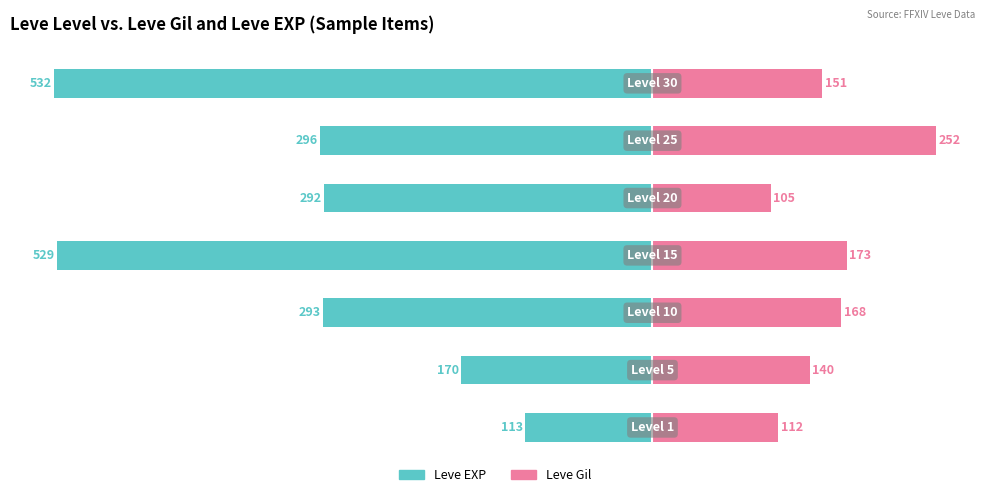

What is the value of the Leve EXP bar at the 7th from the left?

-532